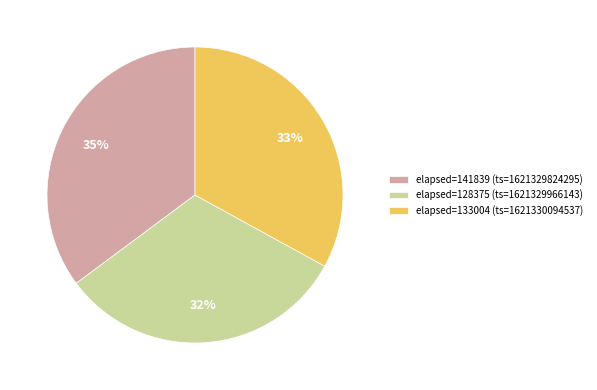

Which category has the smallest portion of the pie?

elapsed=128375 (ts=1621329966143)